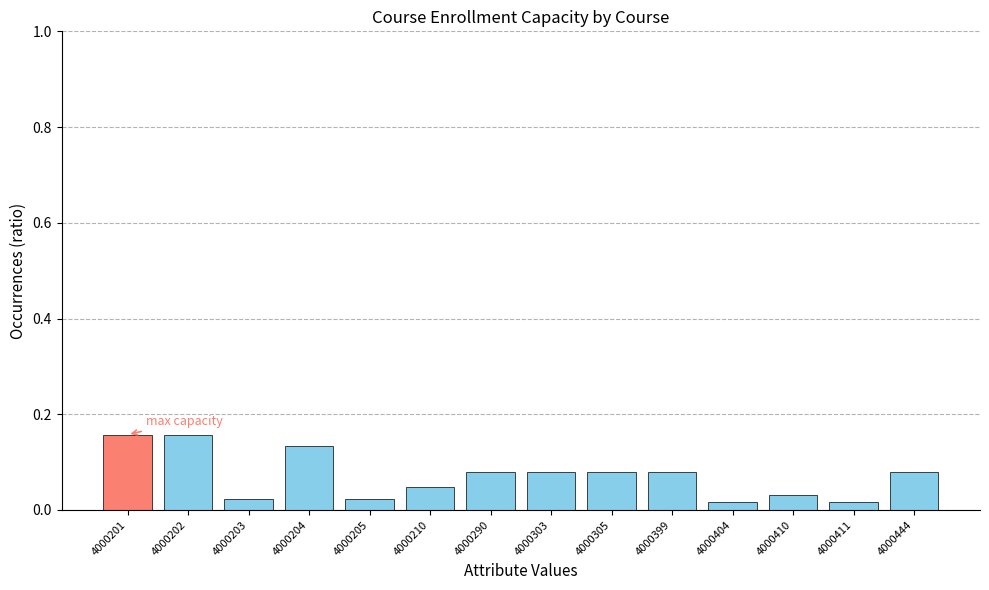

Count the values in the range 0 to 1.

14